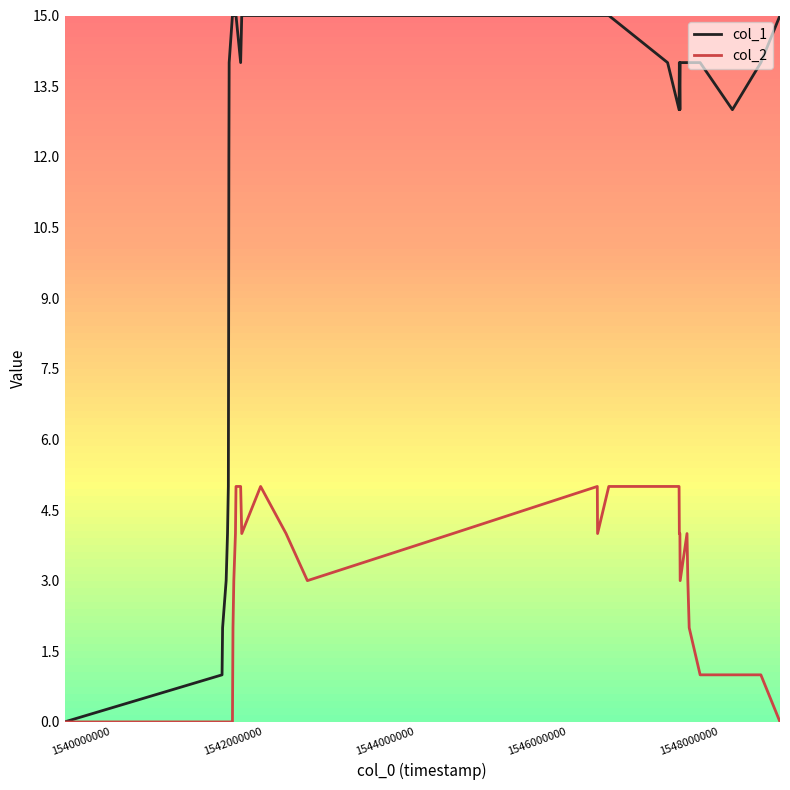

How many distinct data groups are displayed?

2